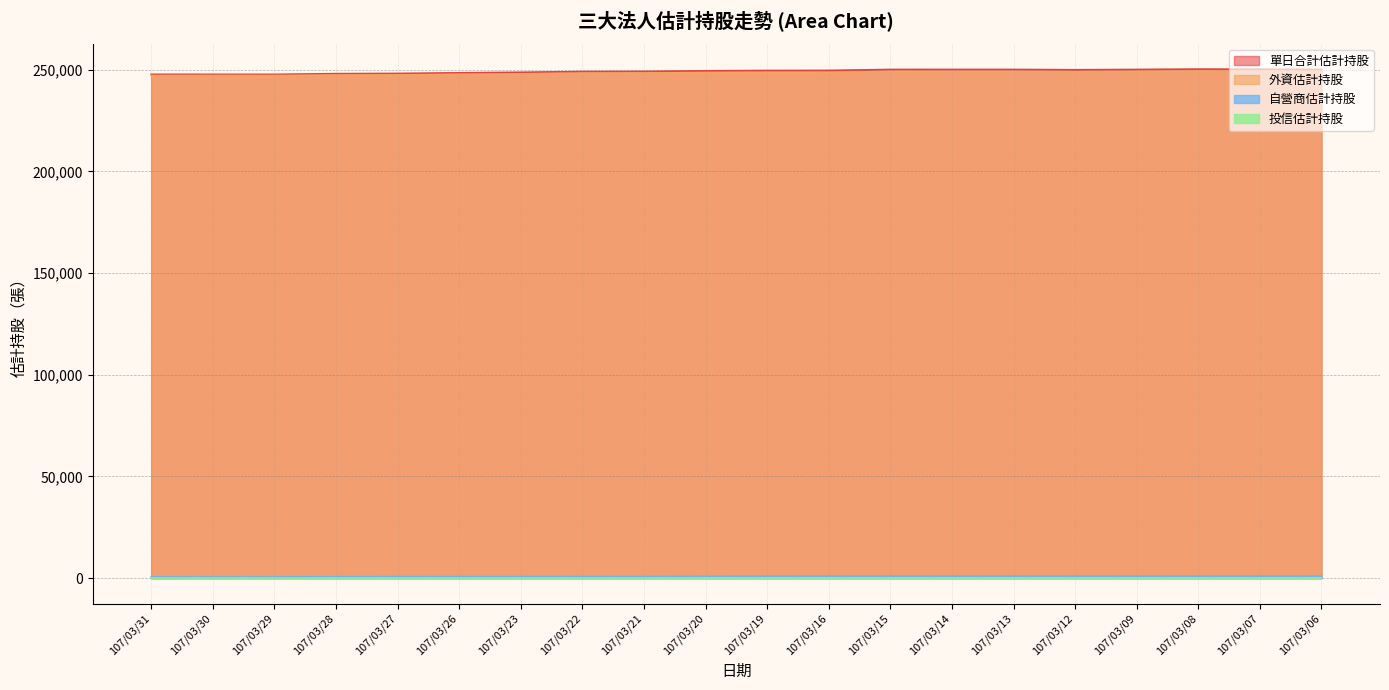

List the labels in order of 外資估計持股 value, largest first.

107/03/08, 107/03/07, 107/03/09, 107/03/06, 107/03/13, 107/03/14, 107/03/15, 107/03/12, 107/03/16, 107/03/19, 107/03/20, 107/03/21, 107/03/22, 107/03/23, 107/03/26, 107/03/27, 107/03/28, 107/03/31, 107/03/30, 107/03/29